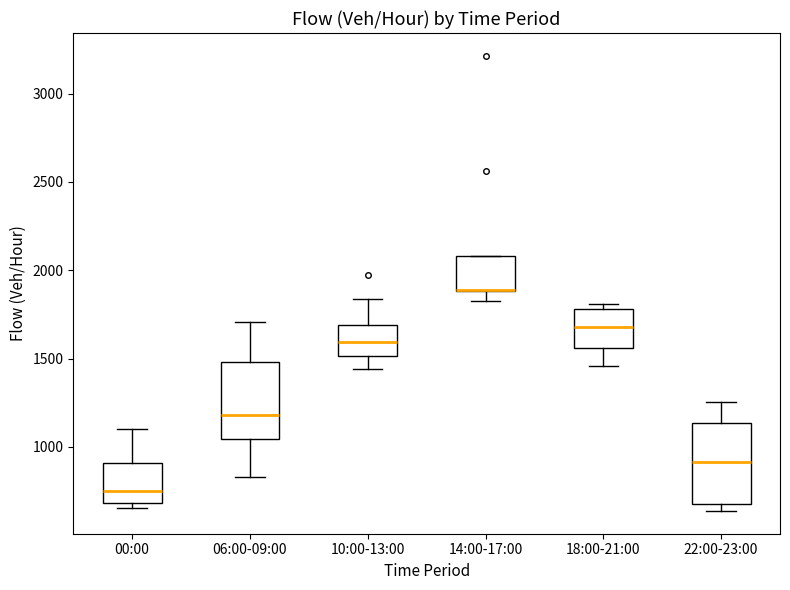

Reading left to right, read every box against the y-axis: the position of its median line, the range the box covers, and the ends of its whiskers. The values are not printed on the chart, so give them approximately, as read against the axis.

00:00: median 750, box 700 to 900, whiskers 650 to 1100
06:00-09:00: median 1200, box 1050 to 1500, whiskers 850 to 1700
10:00-13:00: median 1600, box 1500 to 1700, whiskers 1450 to 1850
14:00-17:00: median 1900 (drawn on the box's lower edge), box 1900 to 2100, whiskers 1850 to 2100
18:00-21:00: median 1700, box 1550 to 1800, whiskers 1450 to 1800 (just above the box's upper edge)
22:00-23:00: median 900, box 700 to 1150, whiskers 650 to 1250